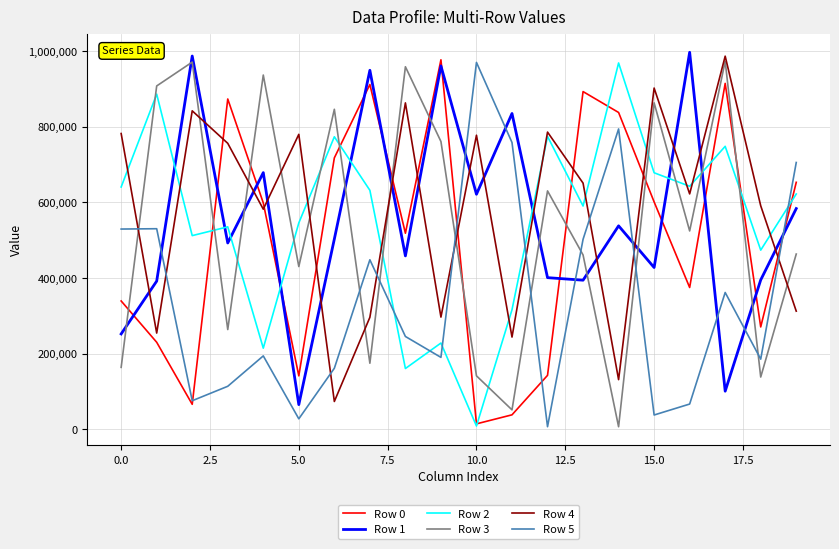

What is the maximum value shown in the chart?

997351